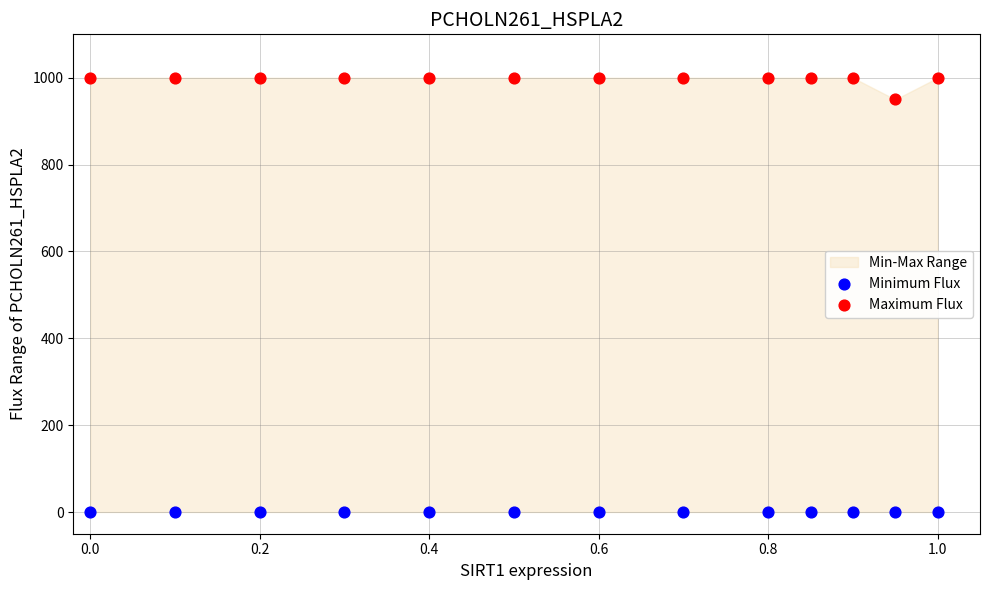

Which series contains the lowest Y value?

Minimum Flux